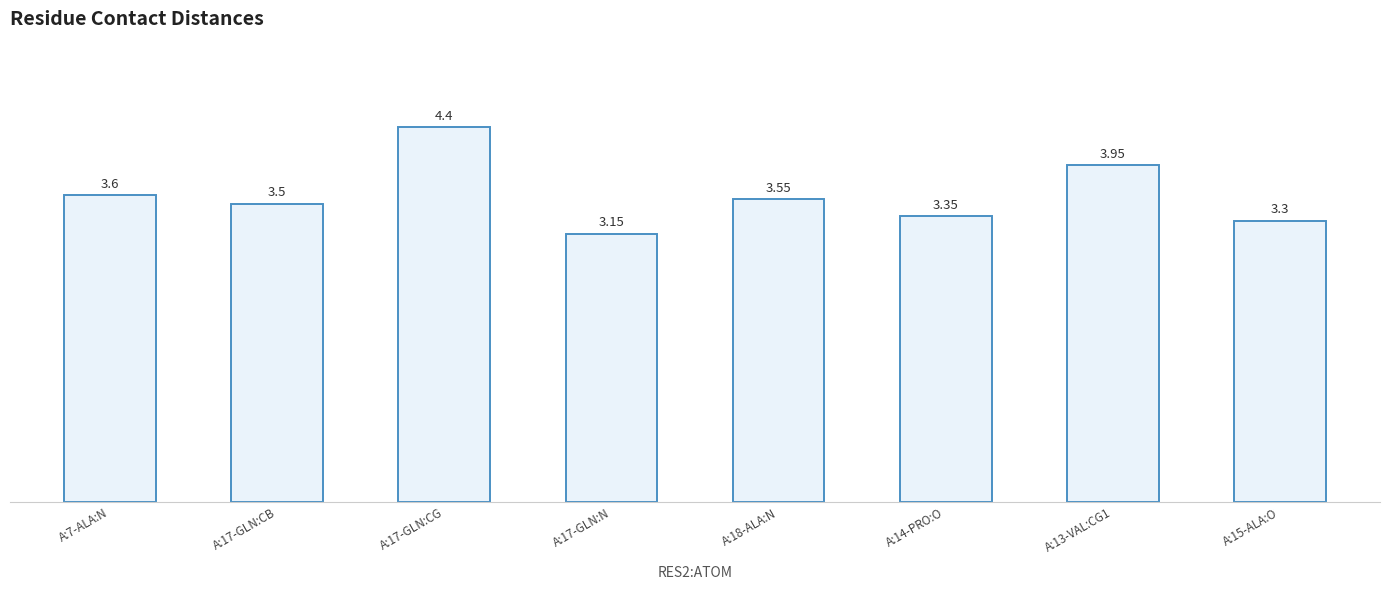

Is it true that the value at A:15-ALA:O is 3.3?

True